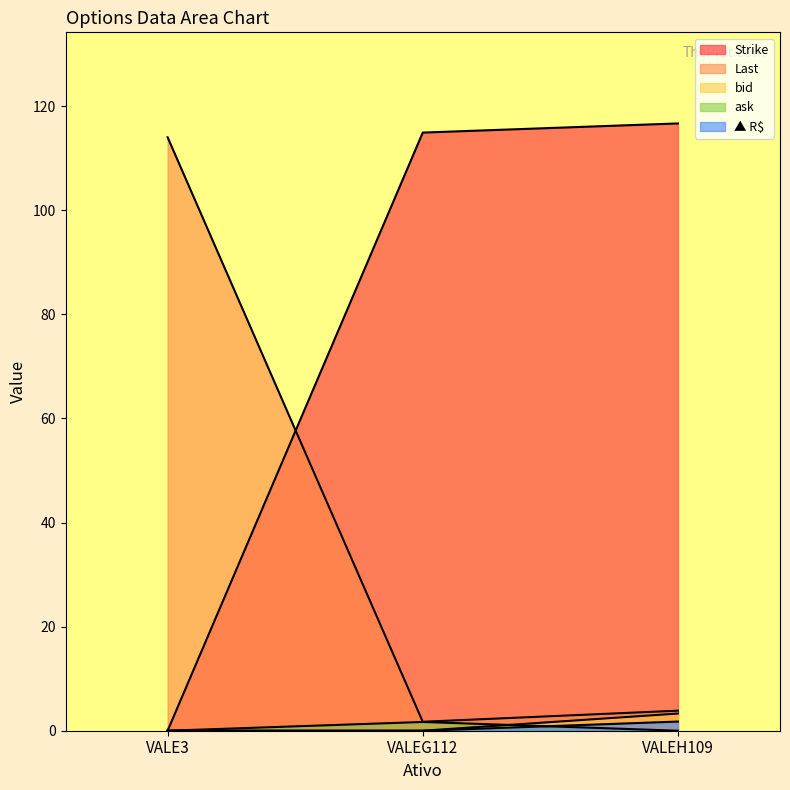

Is it true that Strike equals 166.3 at VALEH109?

False